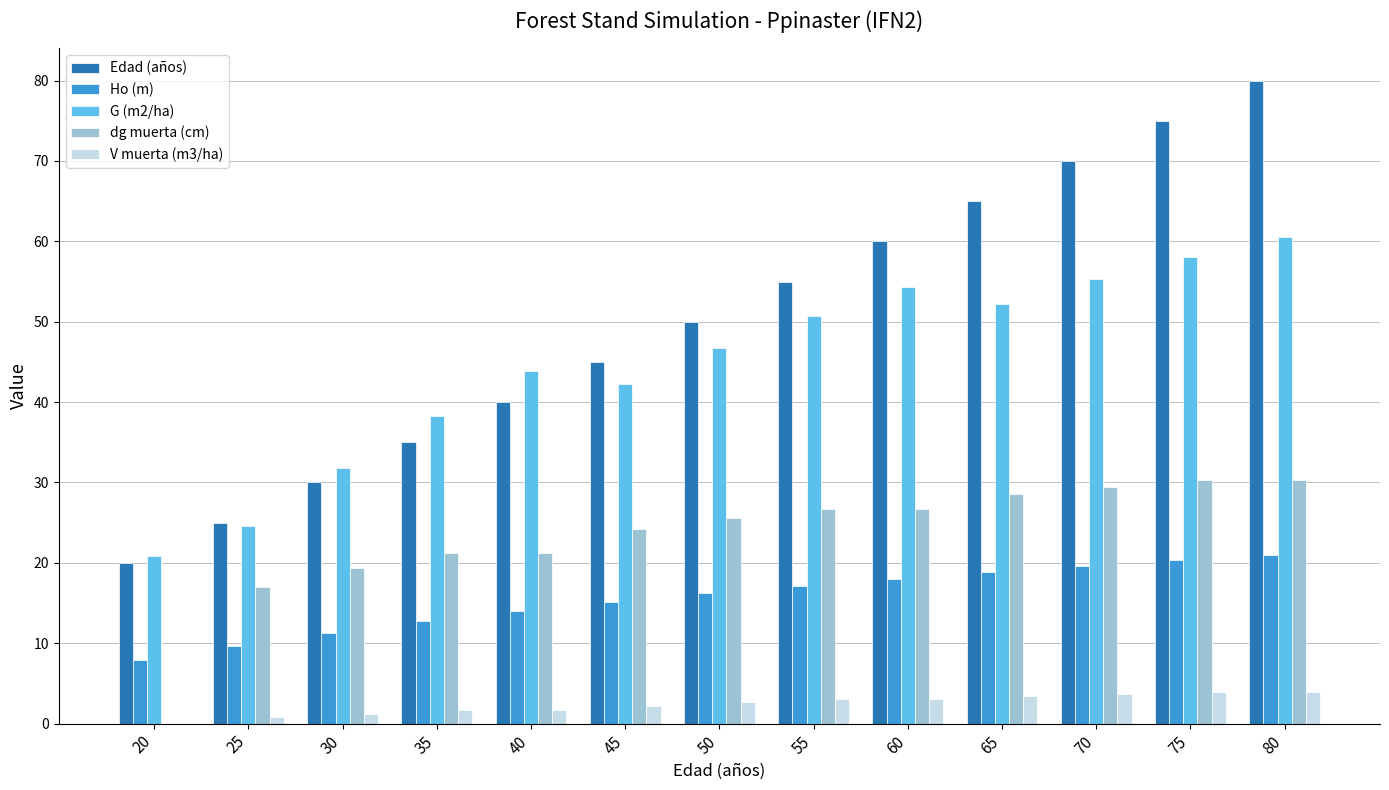

Between 20 and 40, which series saw the biggest shift?

G (m2/ha)